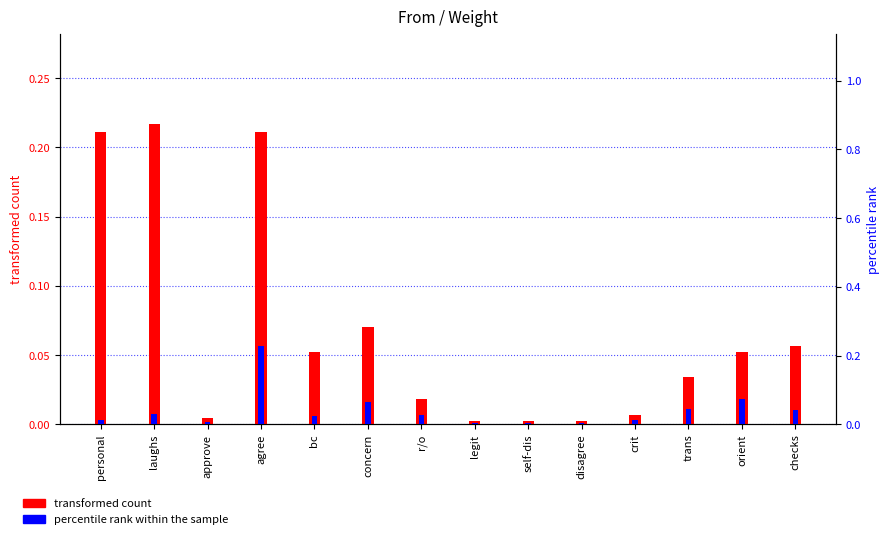

The percentile rank within the sample series shows 0.0 at personal. True or false?

False